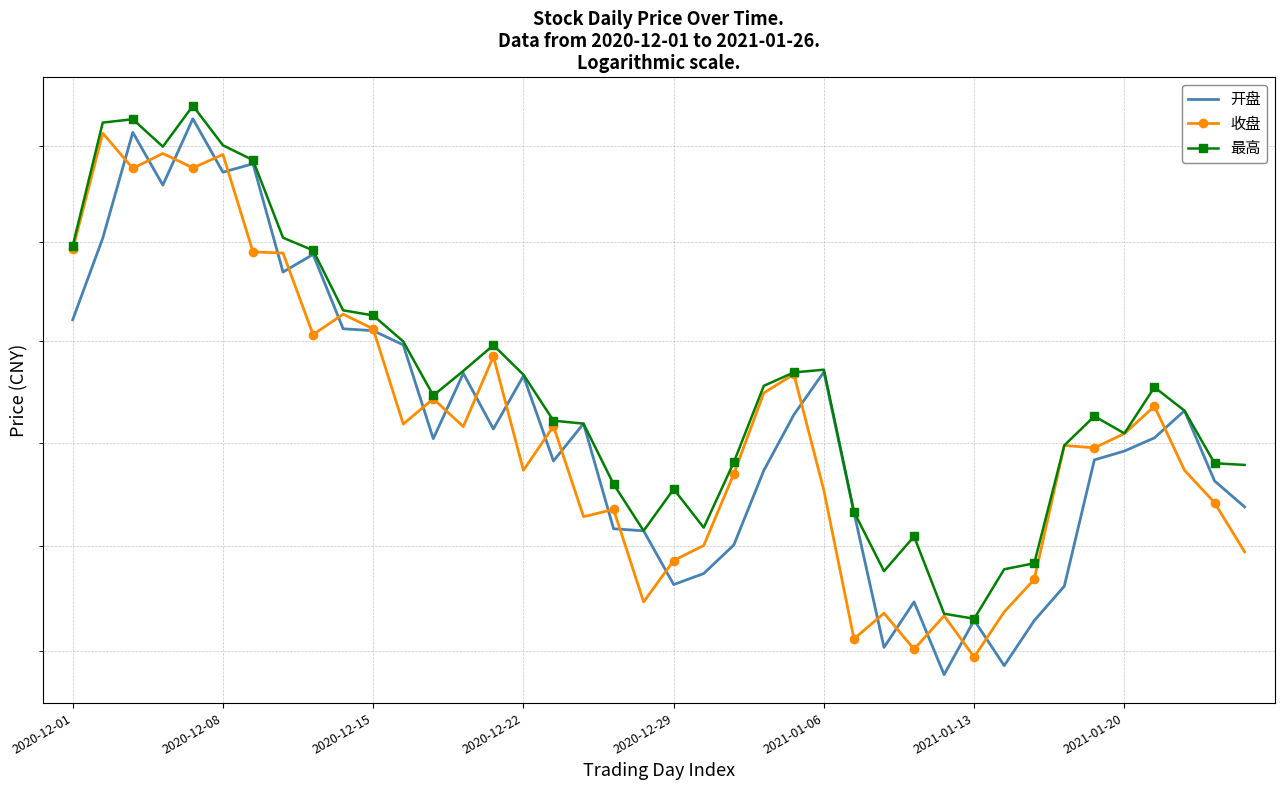

True or false: 最高 and 开盘 cross at least once.

False